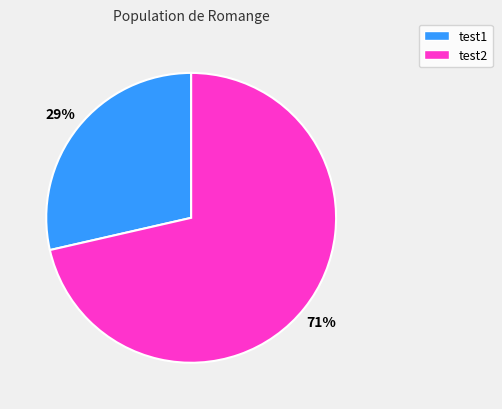

To the nearest percent, what is the combined percentage of test1 and test2?

100%